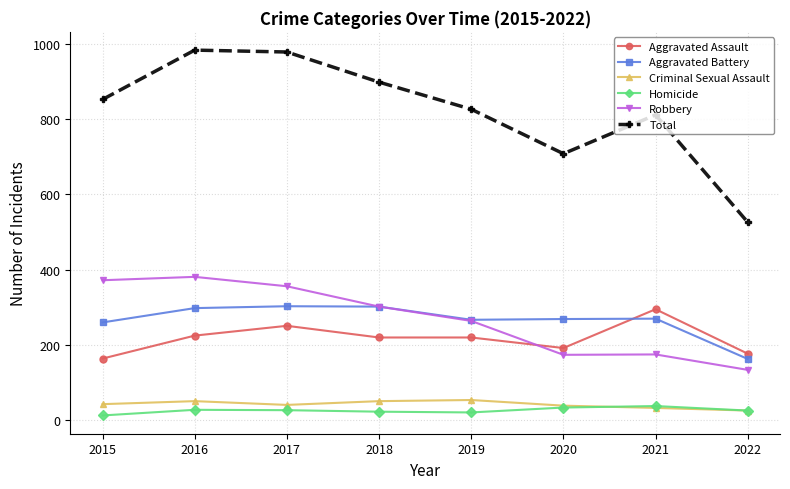

Which series has the largest range (max minus min)?

Total